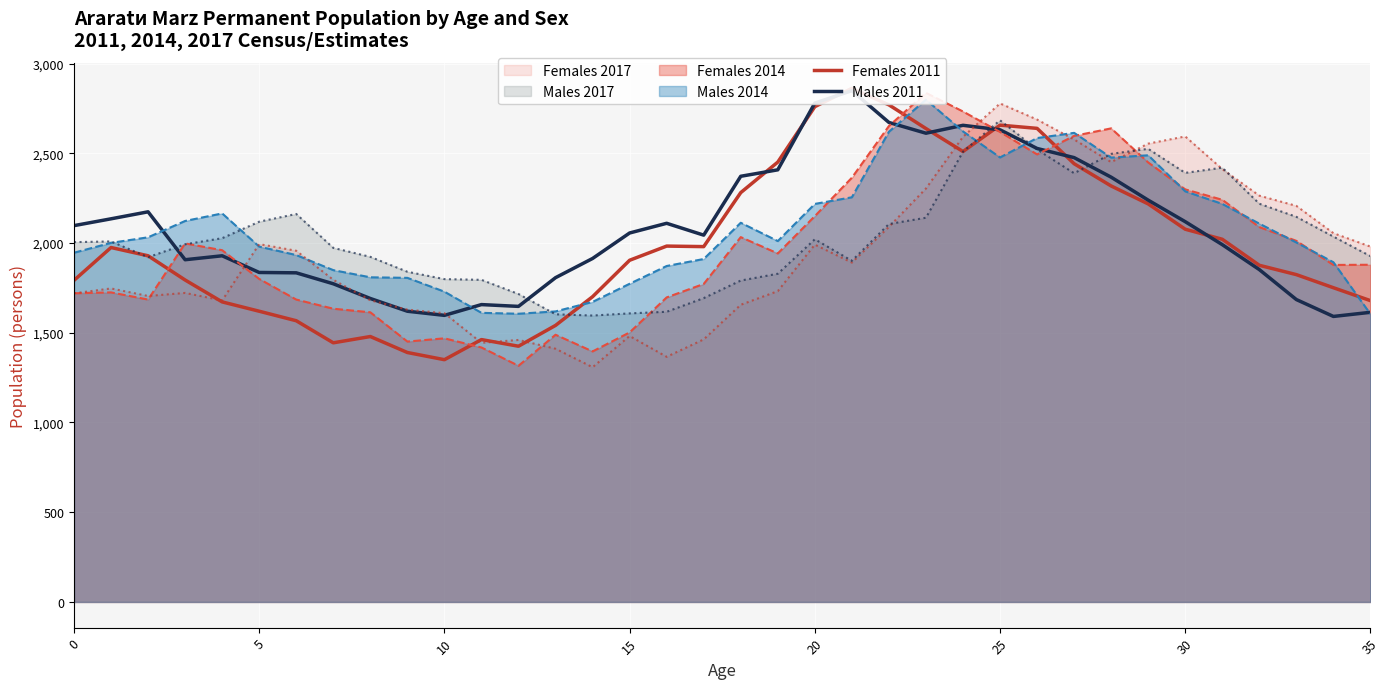

What is the difference between the Males 2011 values at 35 and 28?

753